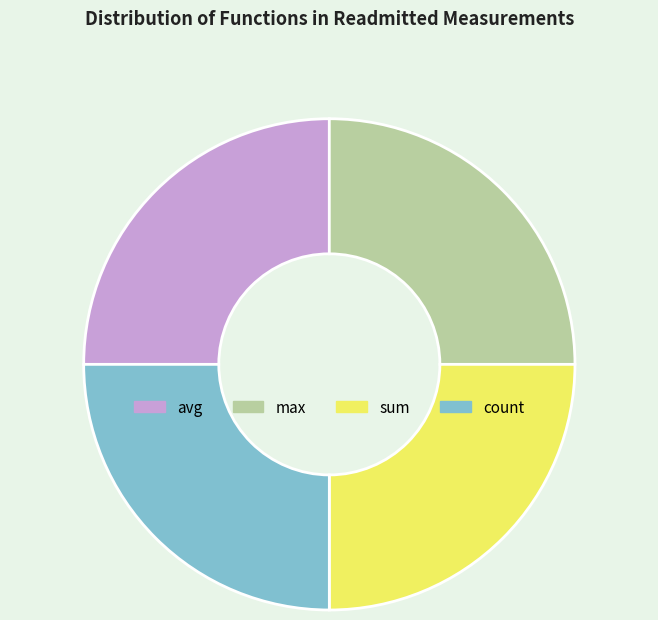

How many slices are in this pie chart?

4